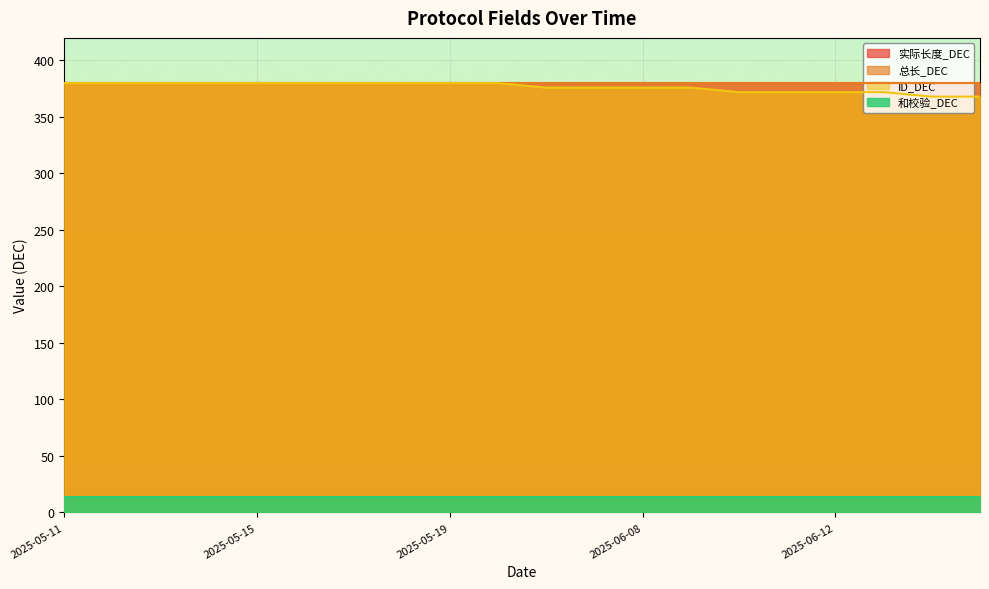

Reading left to right, list all the values displayed in this chart.

实际长度_DEC: 2025-05-11=380	2025-05-12=380	2025-05-13=380	2025-05-14=380	2025-05-15=380	2025-05-16=380	2025-05-17=380	2025-05-18=380	2025-05-19=380	2025-05-20=380	2025-06-06=380	2025-06-07=380	2025-06-08=380	2025-06-09=380	2025-06-10=380	2025-06-11=380	2025-06-12=380	2025-06-13=380	2025-06-14=380	2025-06-15=380
总长_DEC: 2025-05-11=380	2025-05-12=380	2025-05-13=380	2025-05-14=380	2025-05-15=380	2025-05-16=380	2025-05-17=380	2025-05-18=380	2025-05-19=380	2025-05-20=380	2025-06-06=380	2025-06-07=380	2025-06-08=380	2025-06-09=380	2025-06-10=380	2025-06-11=380	2025-06-12=380	2025-06-13=380	2025-06-14=380	2025-06-15=380
ID_DEC: 2025-05-11=380	2025-05-12=380	2025-05-13=380	2025-05-14=380	2025-05-15=380	2025-05-16=380	2025-05-17=380	2025-05-18=380	2025-05-19=380	2025-05-20=380	2025-06-06=376	2025-06-07=376	2025-06-08=376	2025-06-09=376	2025-06-10=372	2025-06-11=372	2025-06-12=372	2025-06-13=372	2025-06-14=368	2025-06-15=368
和校验_DEC: 2025-05-11=14	2025-05-12=14	2025-05-13=14	2025-05-14=14	2025-05-15=14	2025-05-16=14	2025-05-17=14	2025-05-18=14	2025-05-19=14	2025-05-20=14	2025-06-06=14	2025-06-07=14	2025-06-08=14	2025-06-09=14	2025-06-10=14	2025-06-11=14	2025-06-12=14	2025-06-13=14	2025-06-14=14	2025-06-15=14